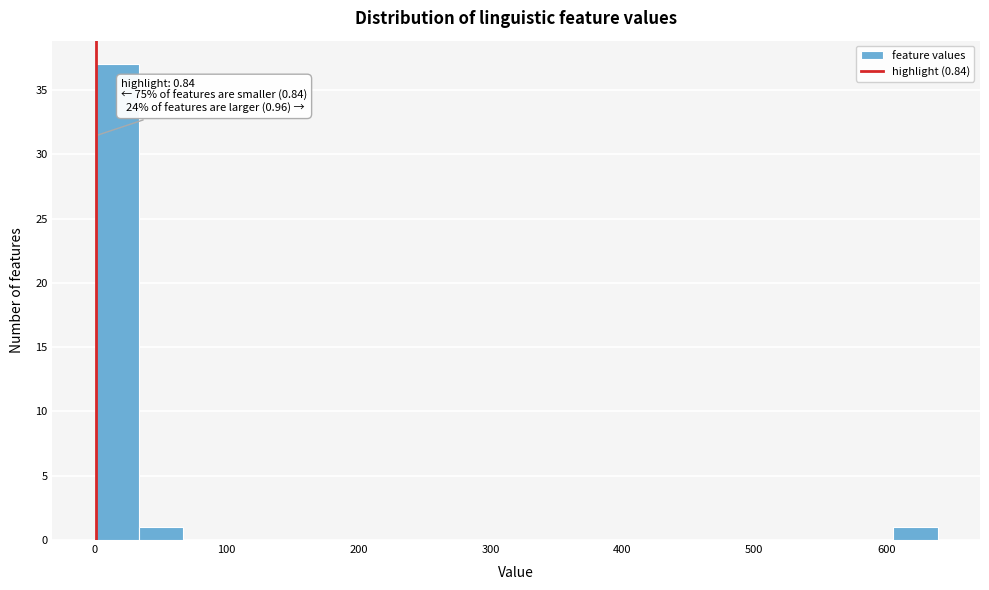

Read against the x-axis, roughly where is the centre of the tallest bar?

20